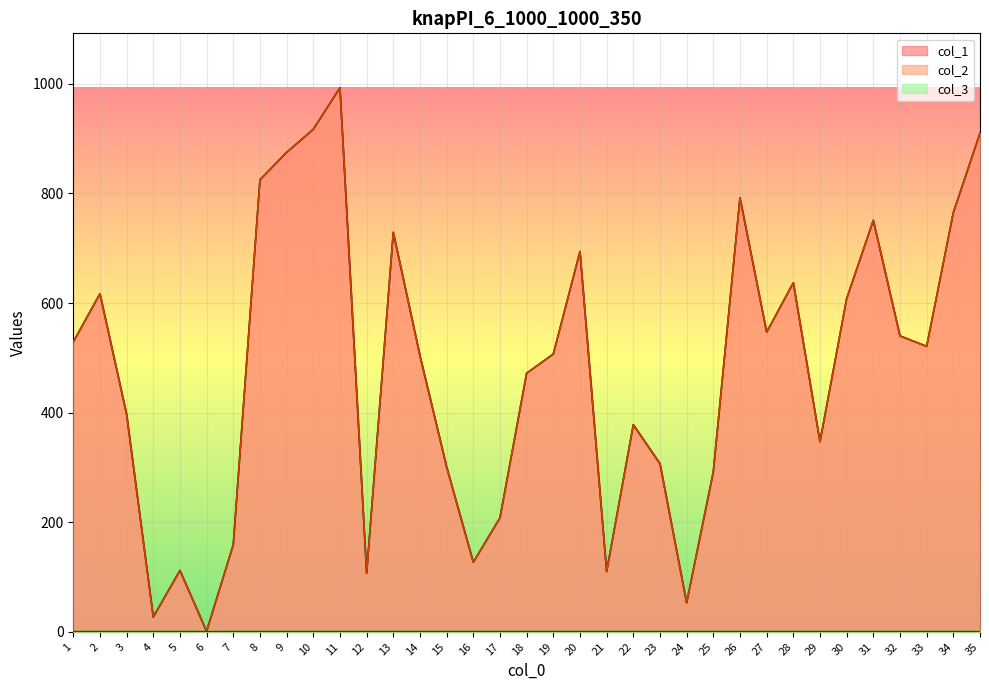

Which series changed the most between 29 and 33?

col_1